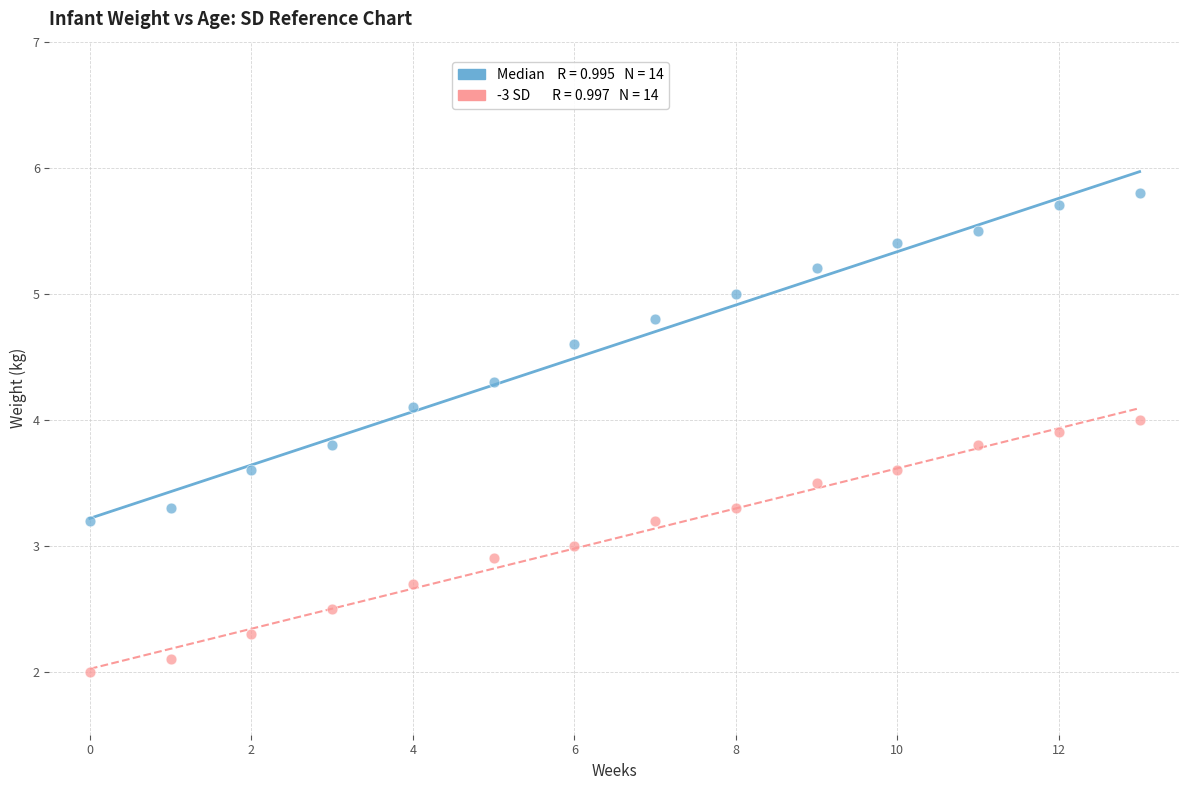

Across all data points, what is the range of Y values (max minus min)?

3.8